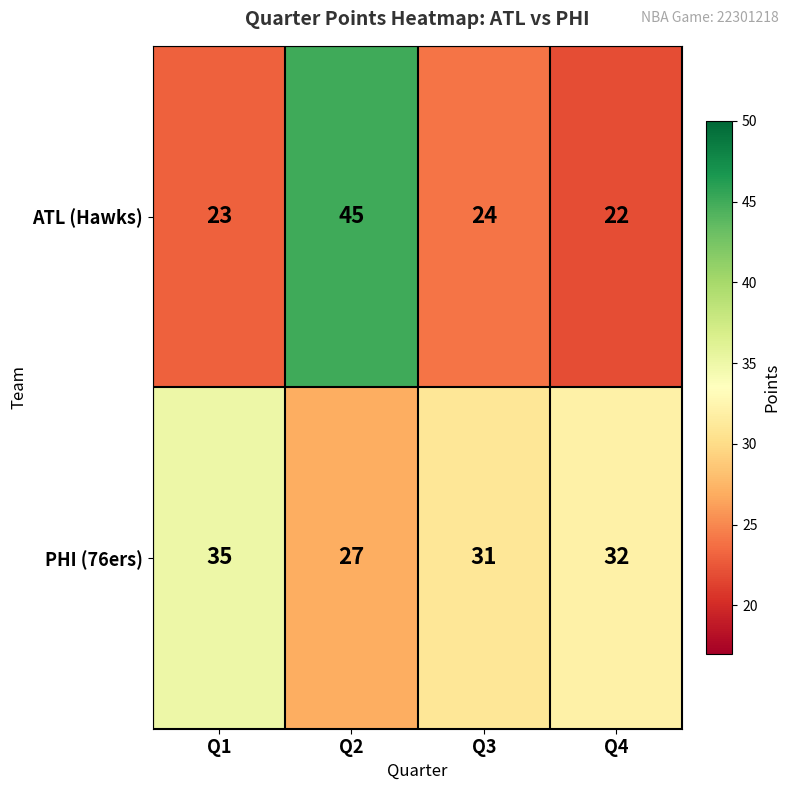

Which series has the largest total across all categories?

PHI (76ers)